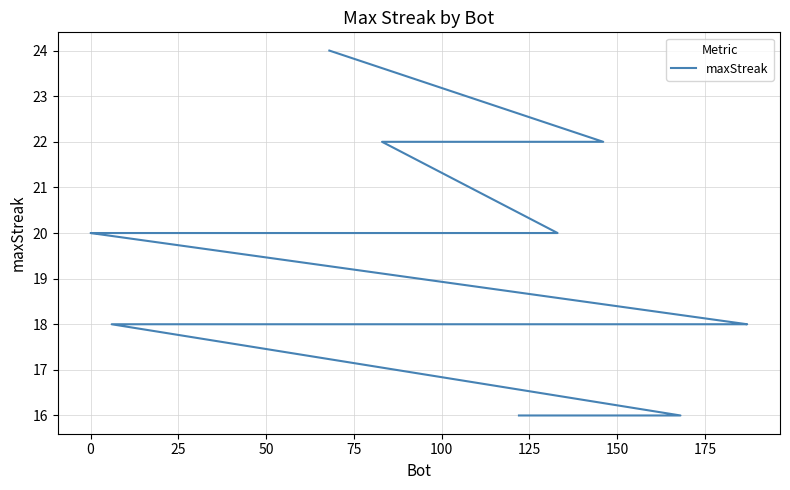

What is the label of the 13th point from the right?

150